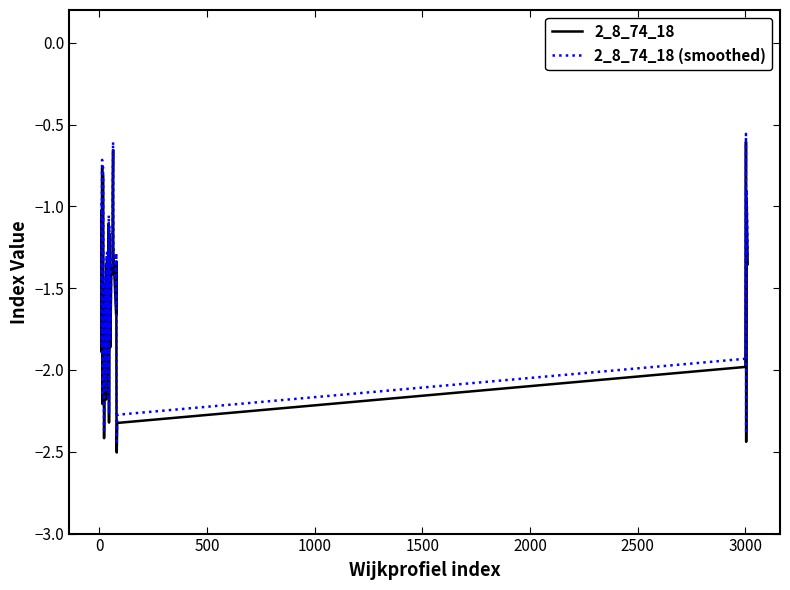

True or false: 2_8_74_18 (smoothed) and 2_8_74_18 intersect in this chart.

False